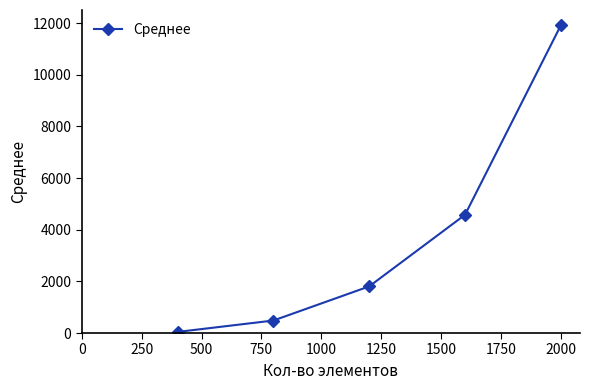

How many data points does each series have?

5